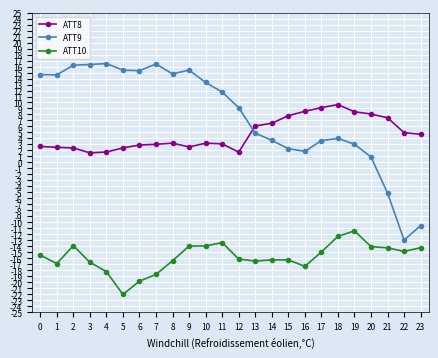

Which series changed the most between 5 and 14?

ATT9